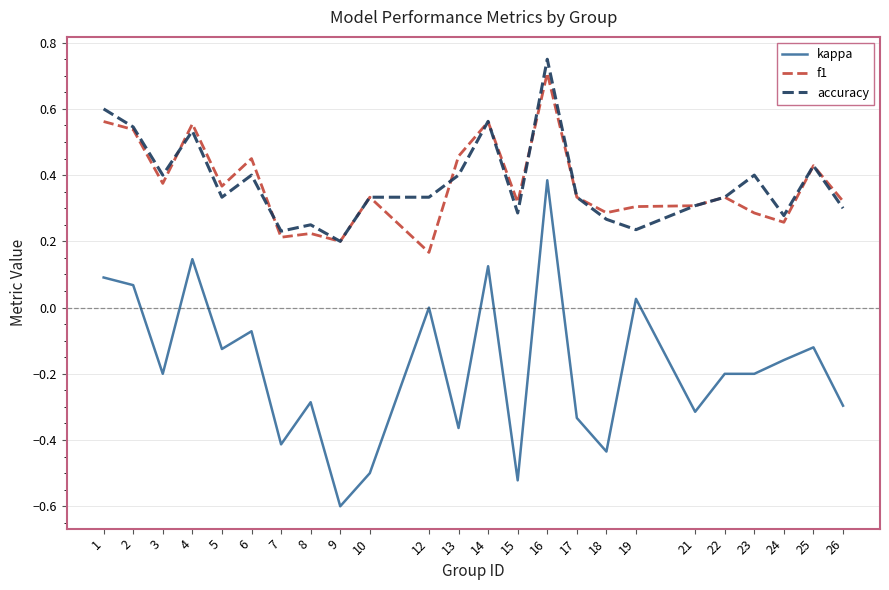

At which label does accuracy reach its peak?

16